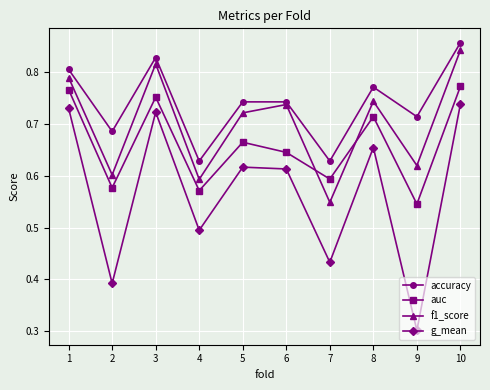

What is the total value across all series at 2?

2.3